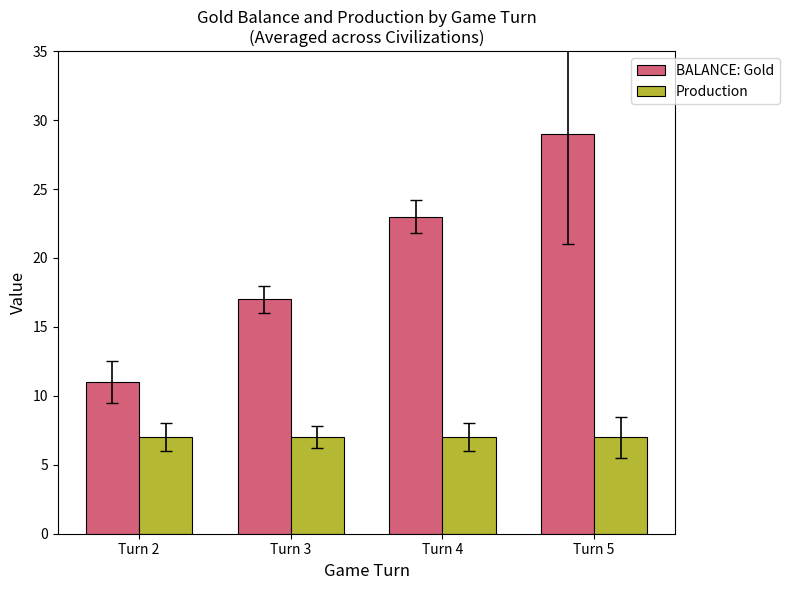

List the series in order of their overall mean, lowest first.

Production, BALANCE: Gold